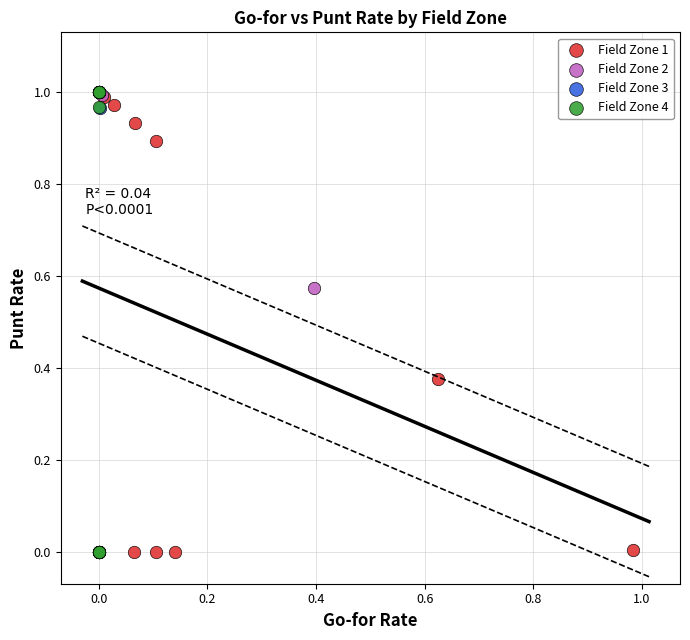

What are all the series names shown in the legend?

Field Zone 1, Field Zone 2, Field Zone 3, Field Zone 4